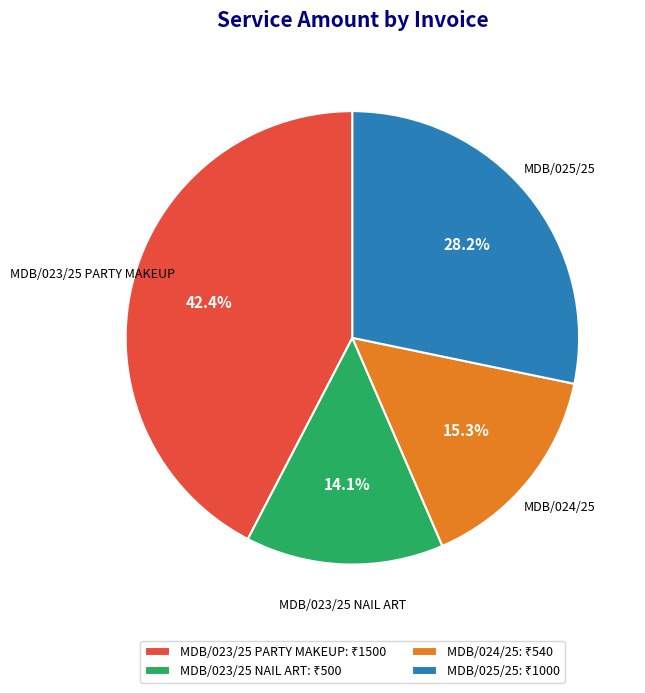

To the nearest percent, what is the difference between the MDB/023/25 PARTY MAKEUP and MDB/023/25 NAIL ART slice percentages?

28%